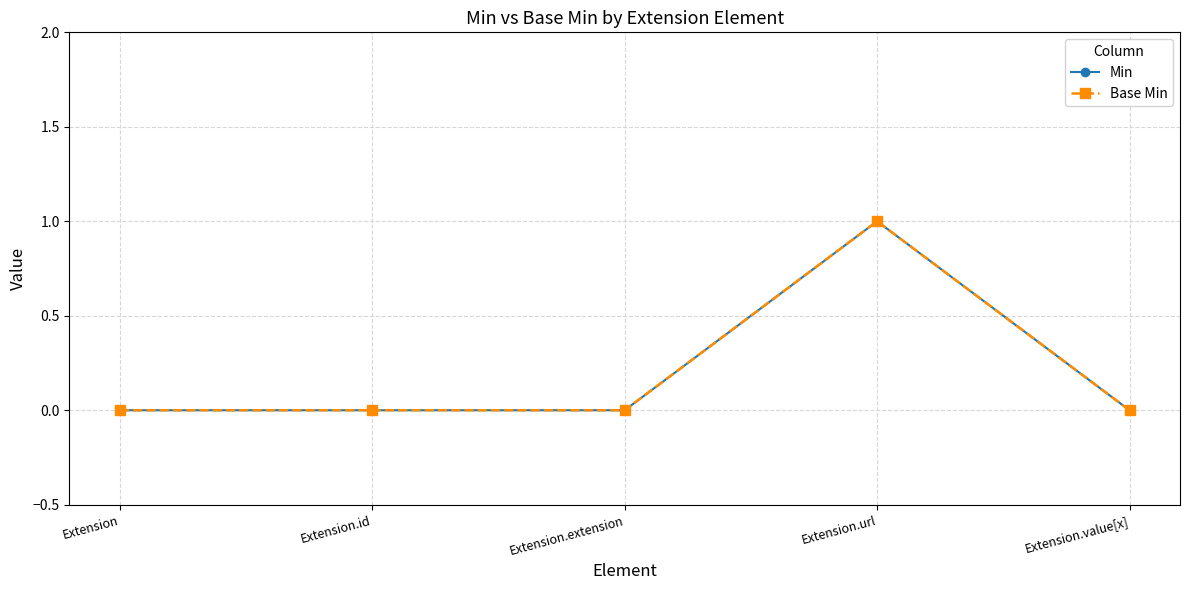

True or false: Base Min has more than 1 interior local peaks.

False